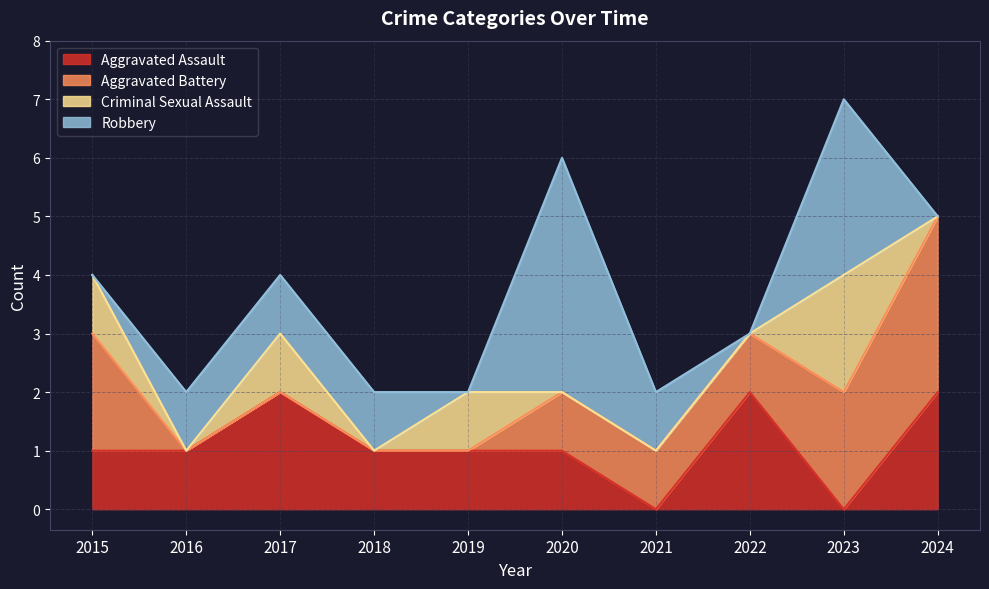

Between which two adjacent categories do Criminal Sexual Assault and Robbery first intersect?

2015 and 2016